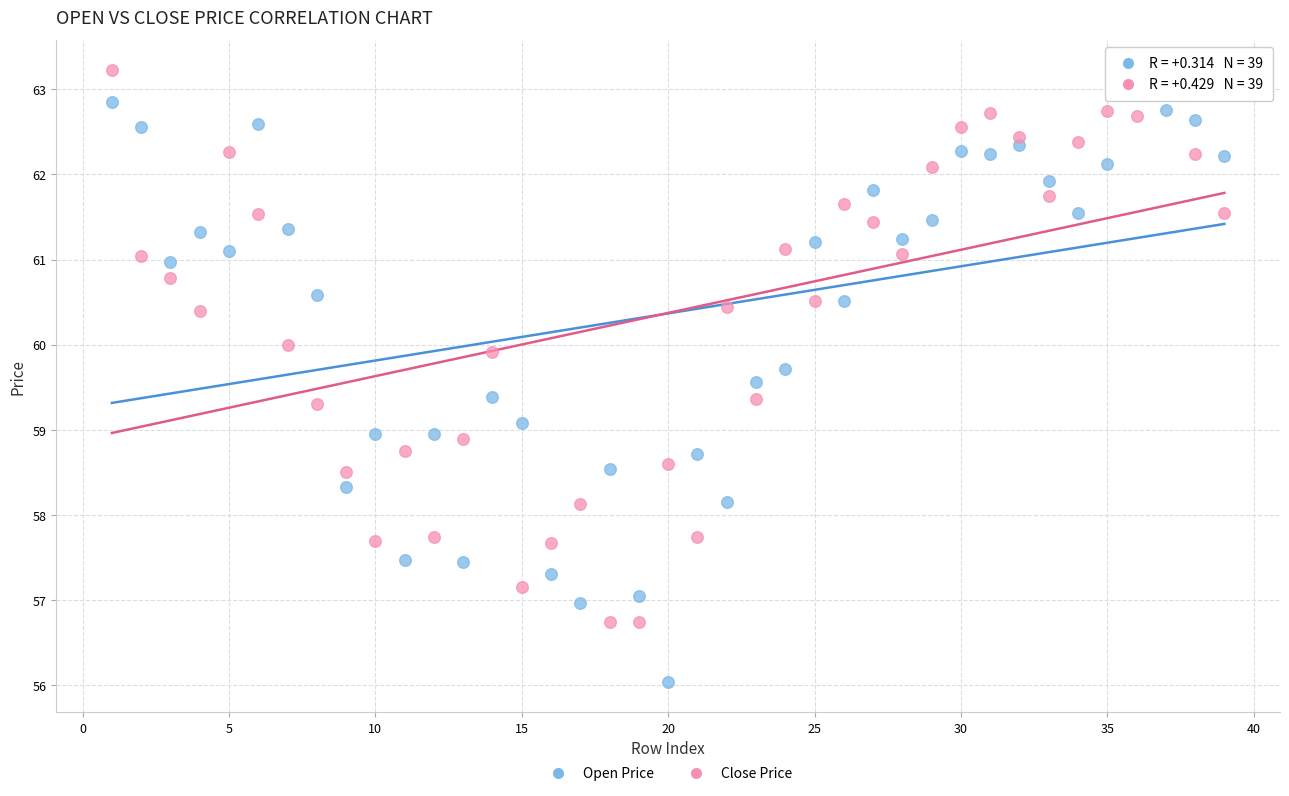

Which series contains the lowest Y value?

Open Price